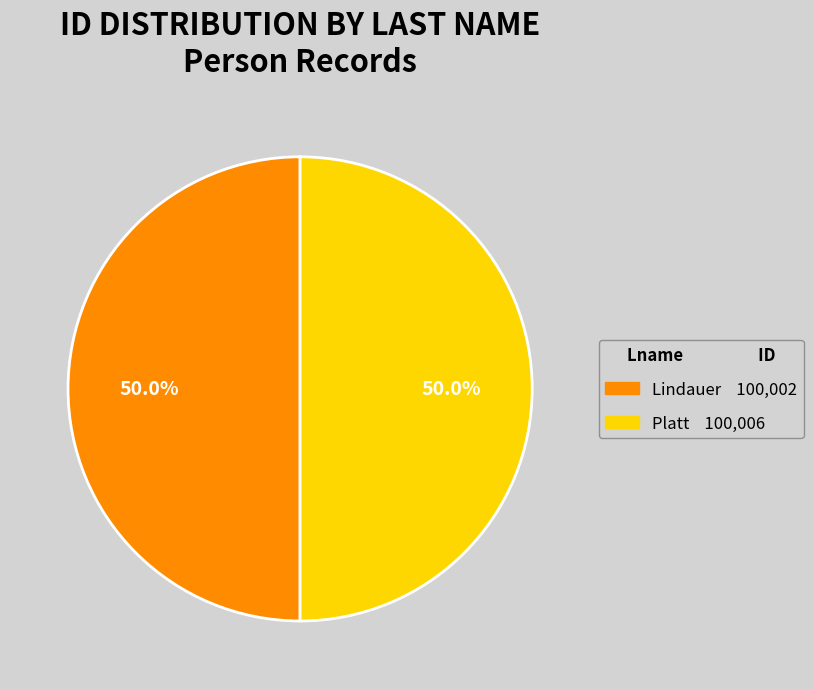

How many slices are in this pie chart?

2